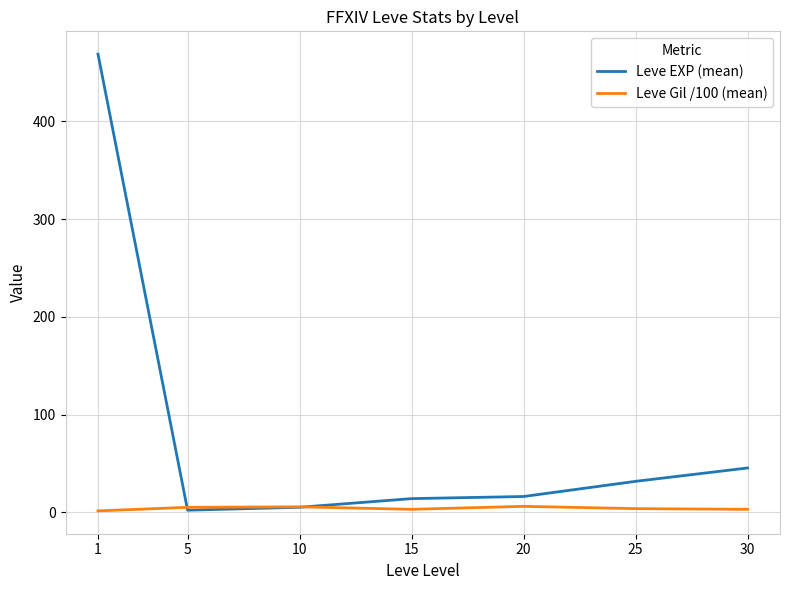

Where does the Leve EXP (mean) series first go above 16?

1